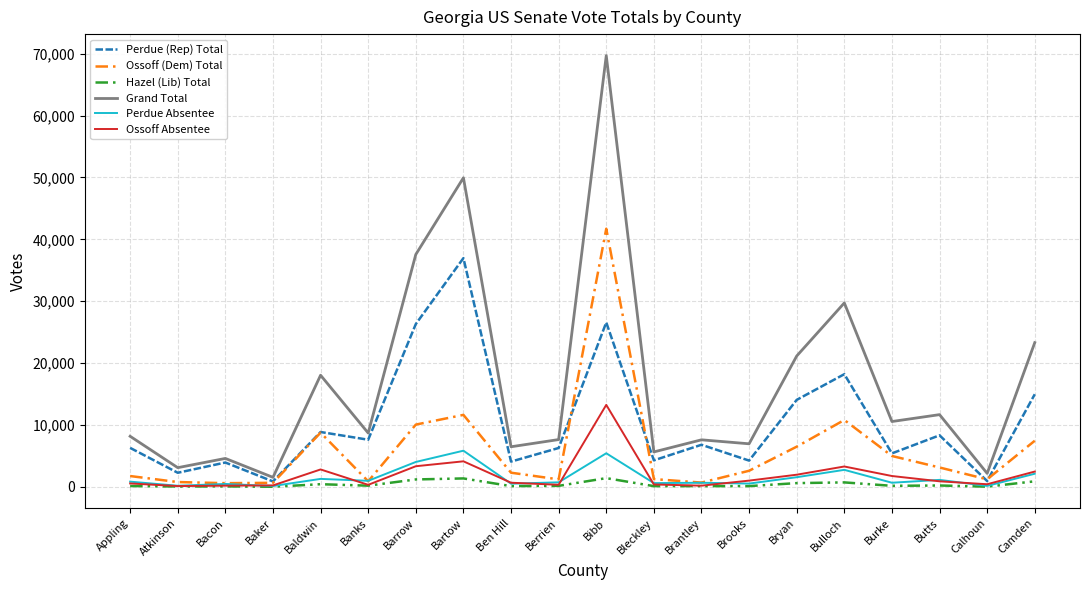

What position from the left is Bulloch?

16